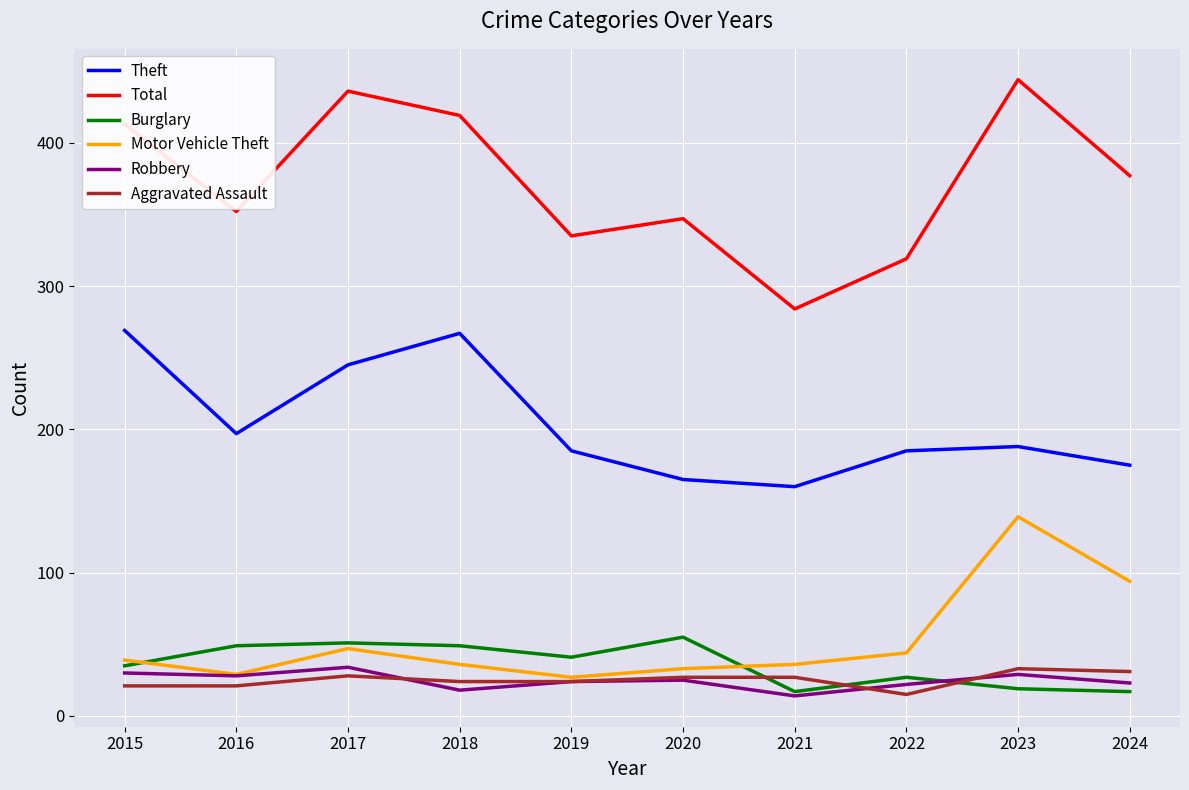

True or false: Total has more than 1 interior local peaks.

True